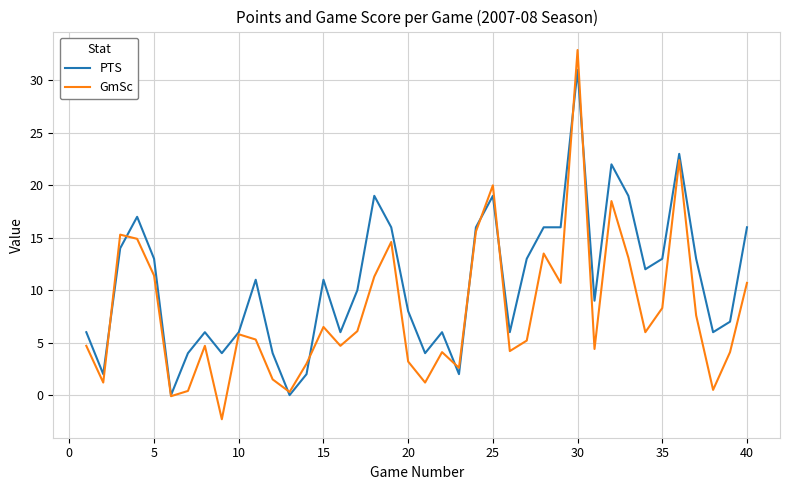

Which series has the largest range (max minus min)?

GmSc